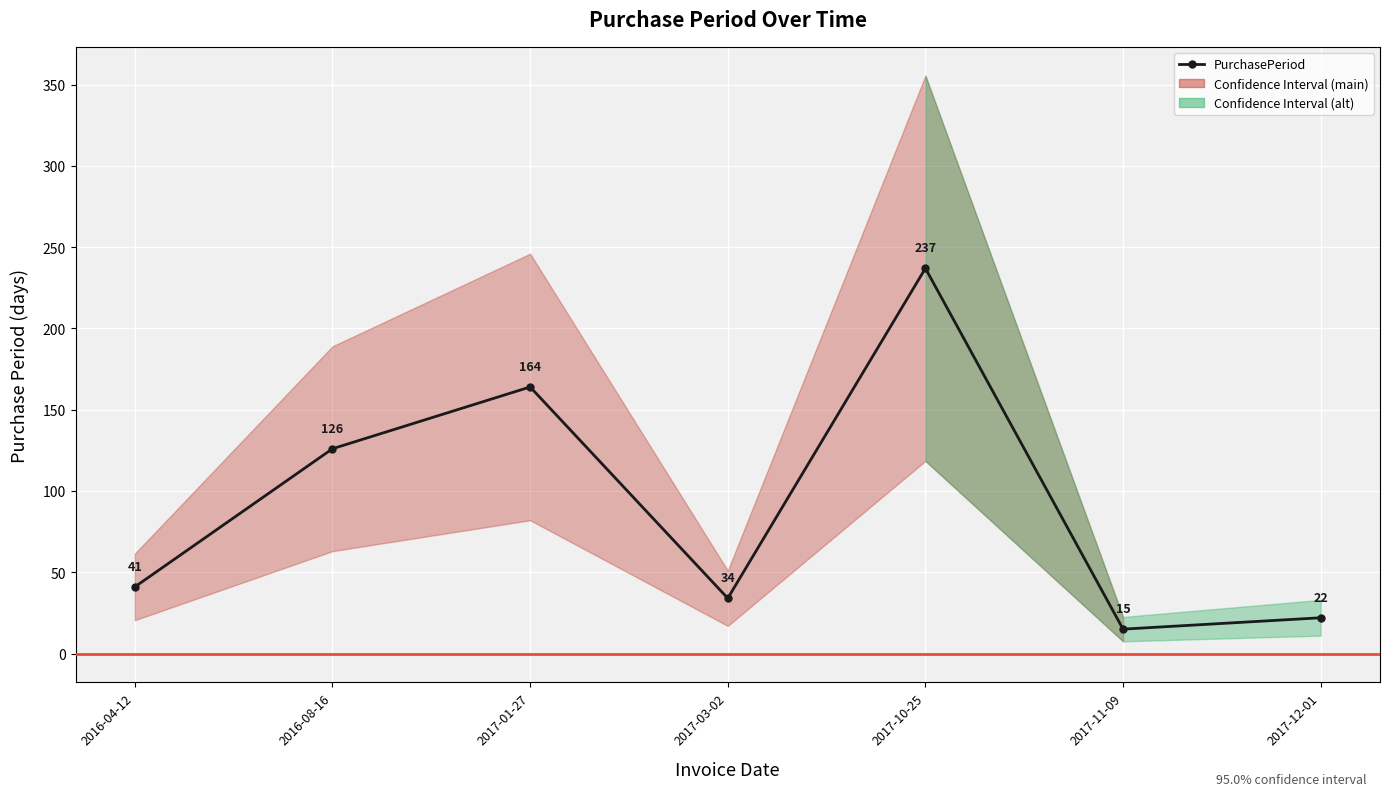

At which label does the data first exceed 41?

2016-08-16